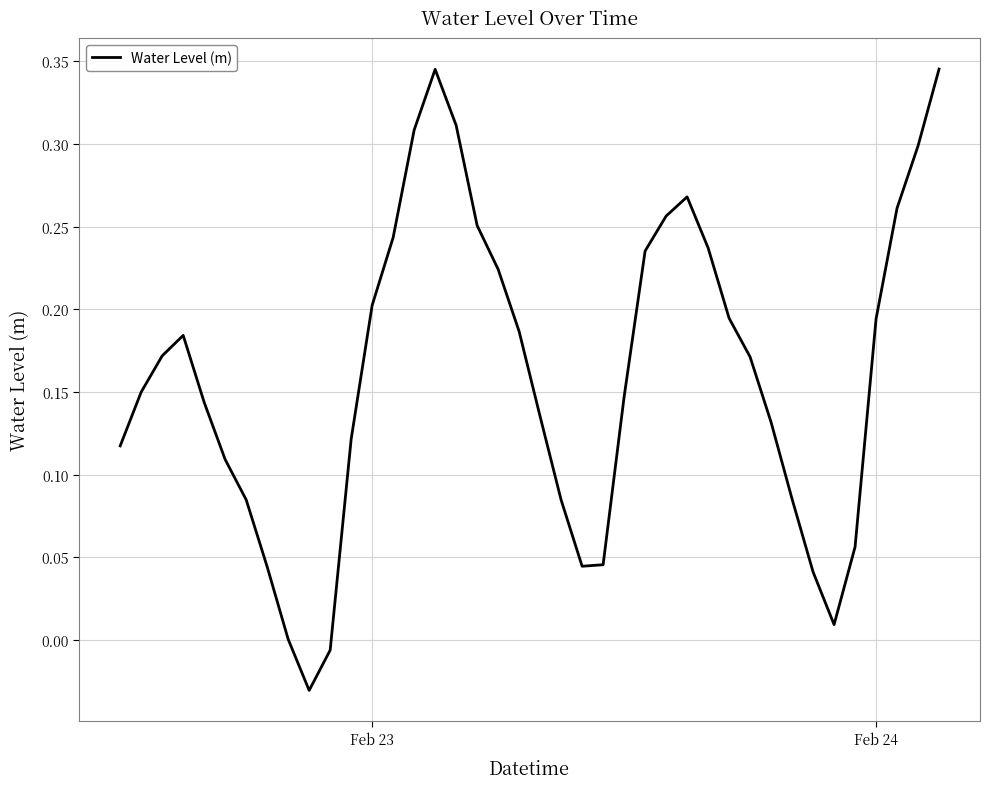

What is the difference between the maximum and minimum values?

0.4